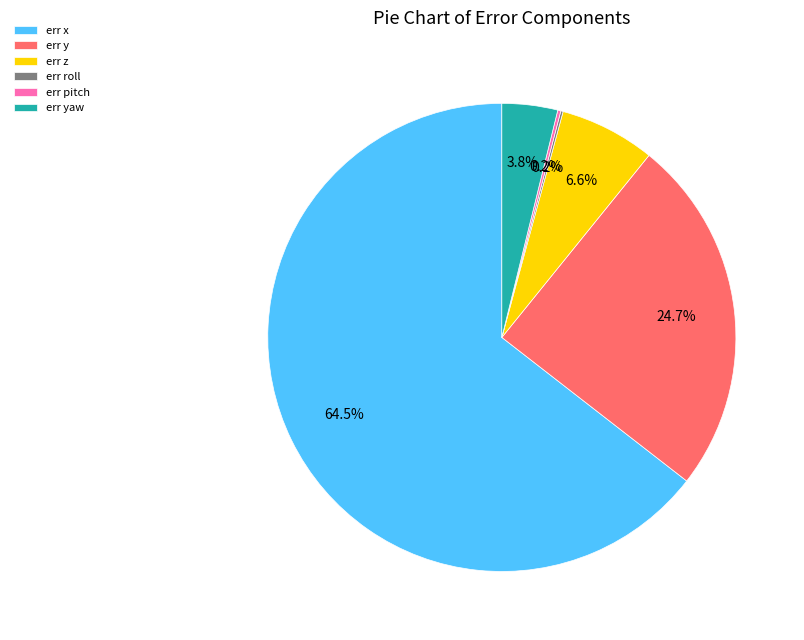

Which has a higher value, err z or err y?

err y